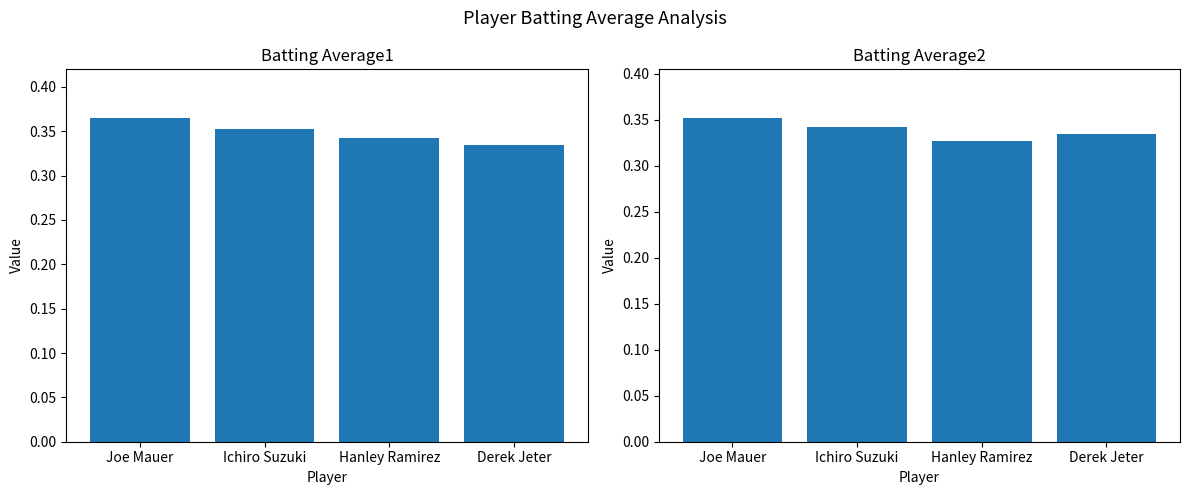

Reading left to right, transcribe all the data shown in this chart.

Batting Average1: Joe Mauer=0.4	Ichiro Suzuki=0.4	Hanley Ramirez=0.3	Derek Jeter=0.3
Batting Average2: Joe Mauer=0.4	Ichiro Suzuki=0.3	Hanley Ramirez=0.3	Derek Jeter=0.3